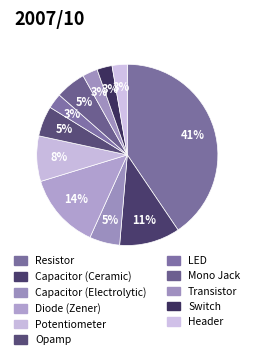

What percentage do Opamp and Capacitor (Electrolytic) together represent?

10.8%